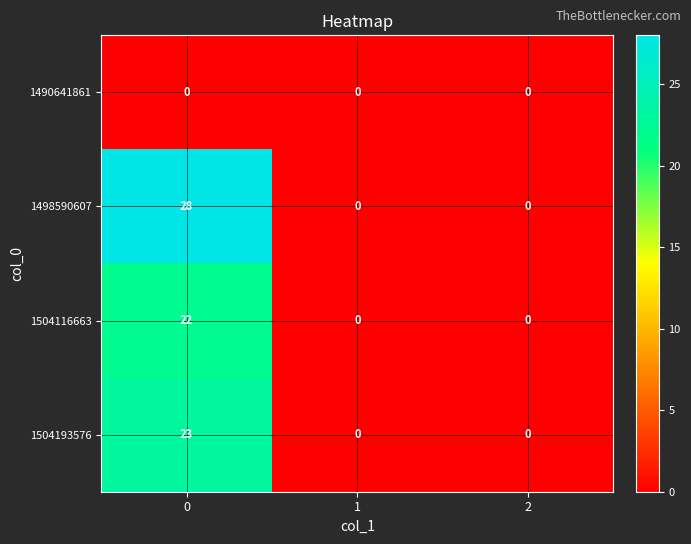

At how many categories does at least one series exceed 3?

1